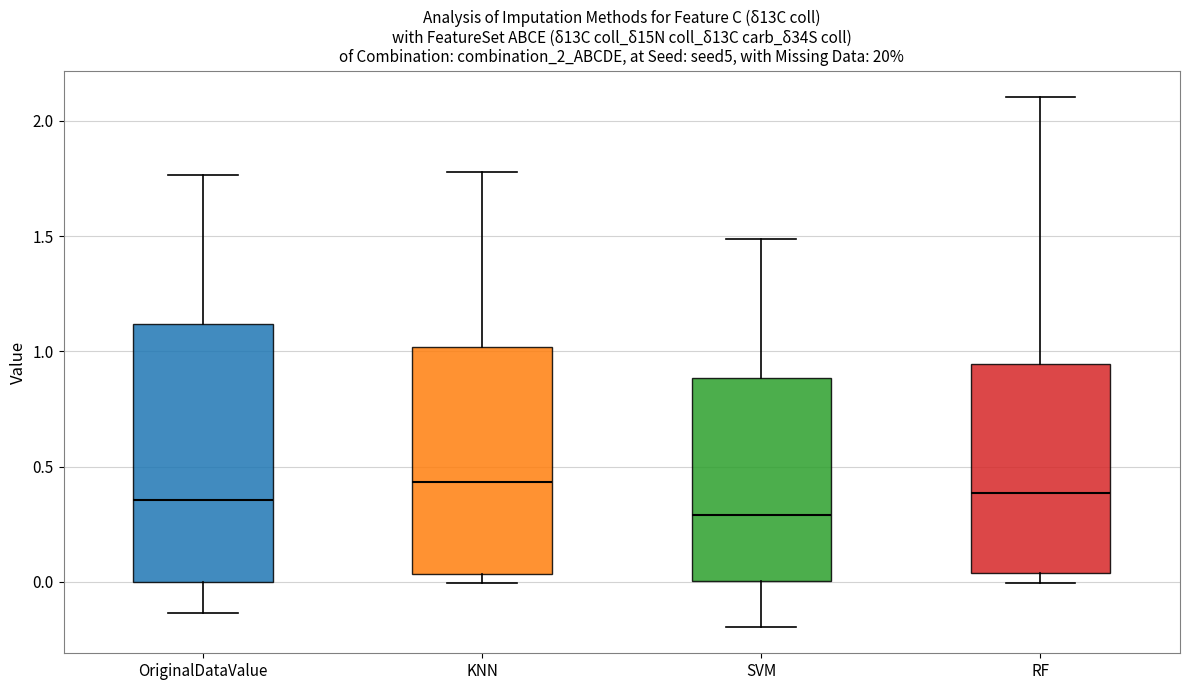

Reading left to right, read every box against the y-axis: the position of its median line, the range the box covers, and the ends of its whiskers. The values are not printed on the chart, so give them approximately, as read against the axis.

OriginalDataValue: median 0.35, box 0.00 to 1.10, whiskers -0.15 to 1.75
KNN: median 0.45, box 0.05 to 1.00, whiskers 0.00 to 1.80
SVM: median 0.30, box 0.00 to 0.90, whiskers -0.20 to 1.50
RF: median 0.40, box 0.05 to 0.95, whiskers 0.00 to 2.10